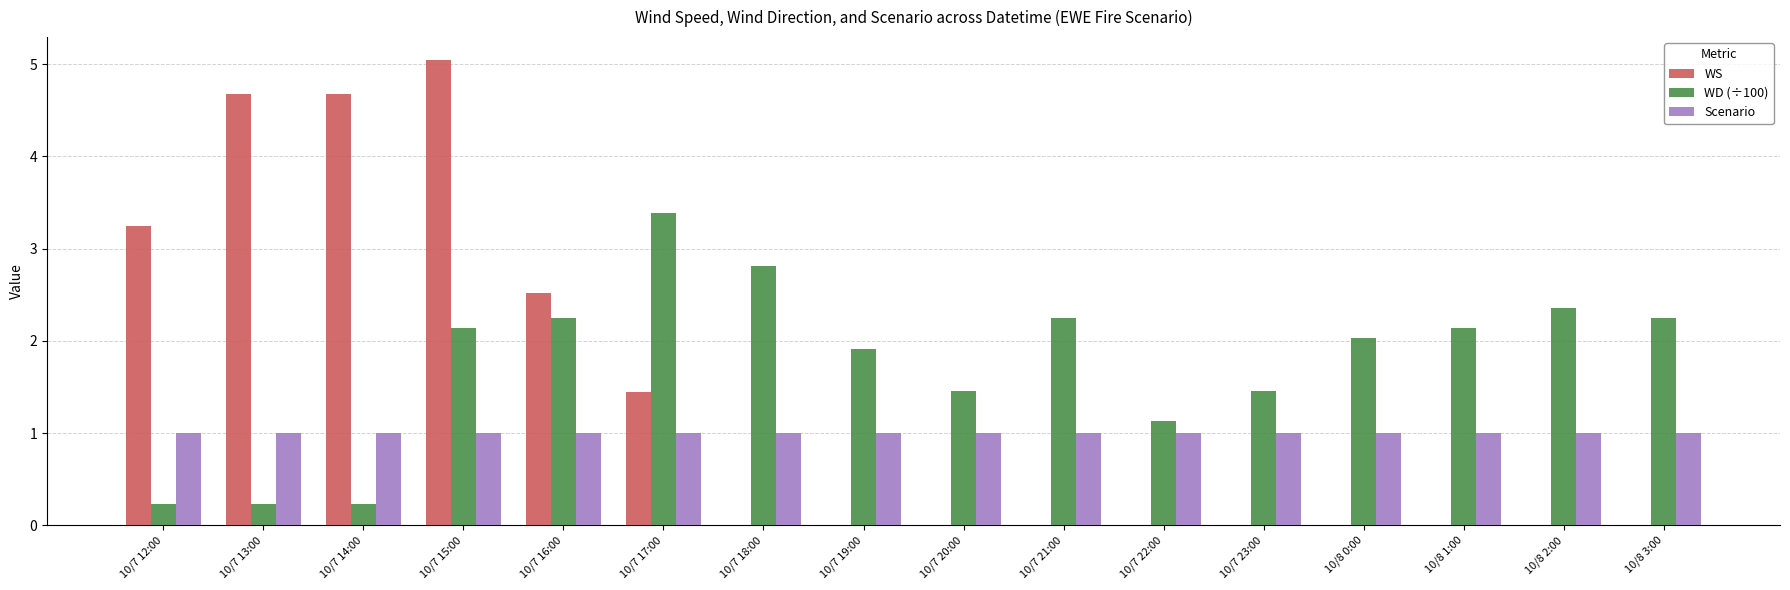

What are all the series names shown in the legend?

WS, WD (÷100), Scenario